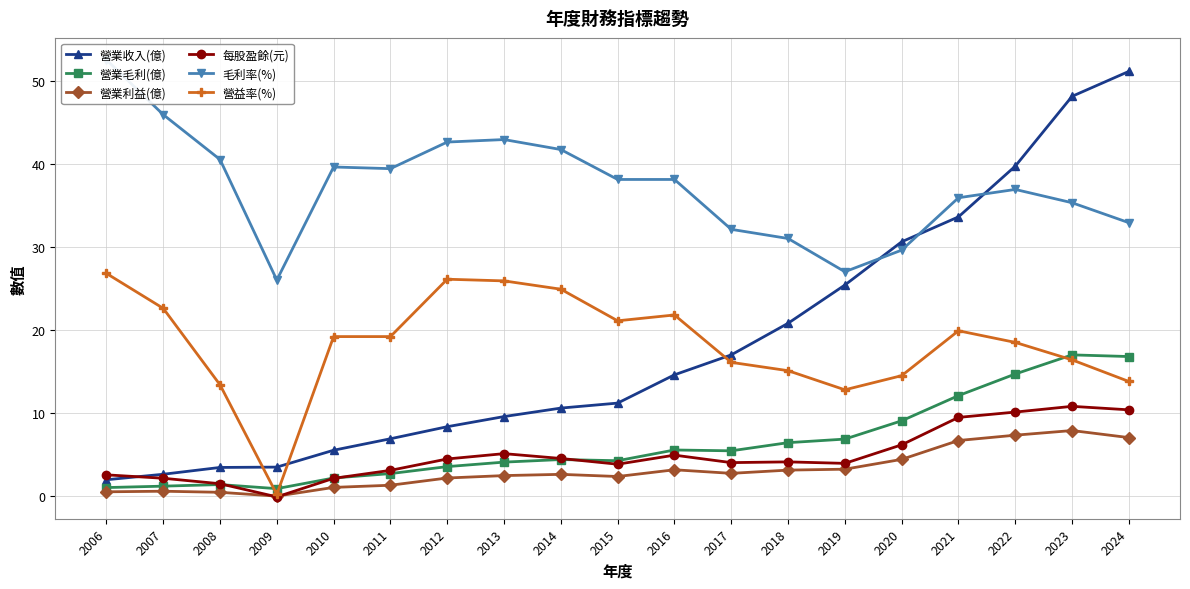

What is the lowest value of the 營益率(%) series?

0.2